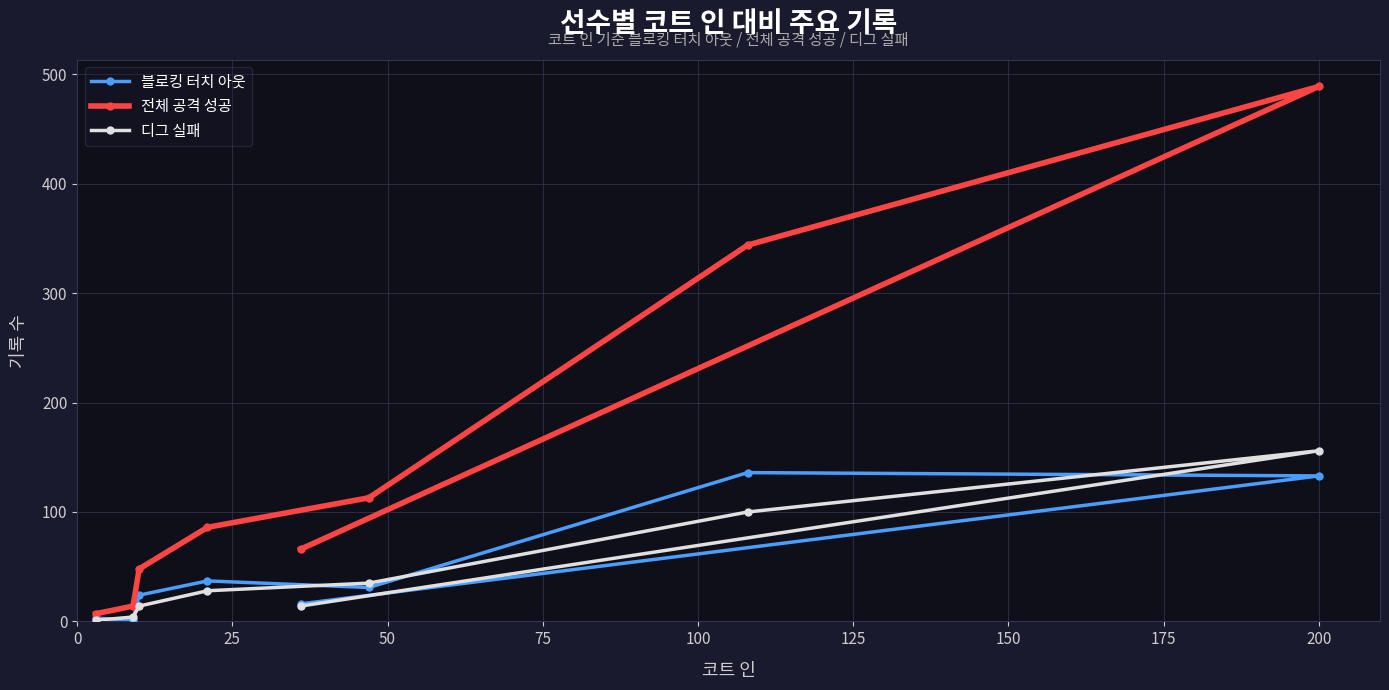

What is the maximum value for 전체 공격 성공?

489